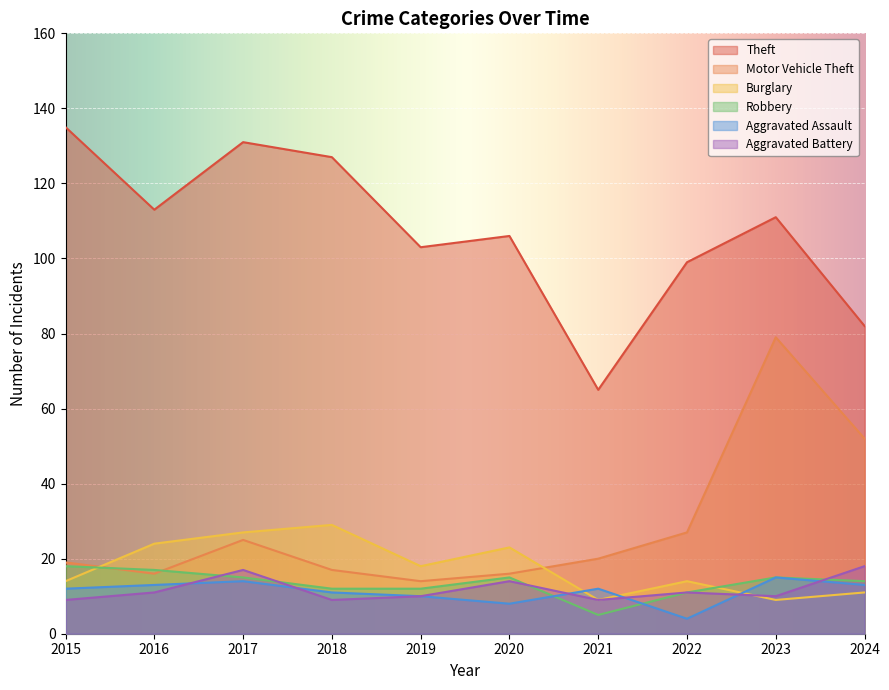

Reading left to right, list all the values displayed in this chart.

Theft: 2015=135	2016=113	2017=131	2018=127	2019=103	2020=106	2021=65	2022=99	2023=111	2024=82
Motor Vehicle Theft: 2015=19	2016=16	2017=25	2018=17	2019=14	2020=16	2021=20	2022=27	2023=79	2024=52
Burglary: 2015=14	2016=24	2017=27	2018=29	2019=18	2020=23	2021=9	2022=14	2023=9	2024=11
Robbery: 2015=18	2016=17	2017=15	2018=12	2019=12	2020=15	2021=5	2022=11	2023=15	2024=14
Aggravated Assault: 2015=12	2016=13	2017=14	2018=11	2019=10	2020=8	2021=12	2022=4	2023=15	2024=13
Aggravated Battery: 2015=9	2016=11	2017=17	2018=9	2019=10	2020=14	2021=9	2022=11	2023=10	2024=18